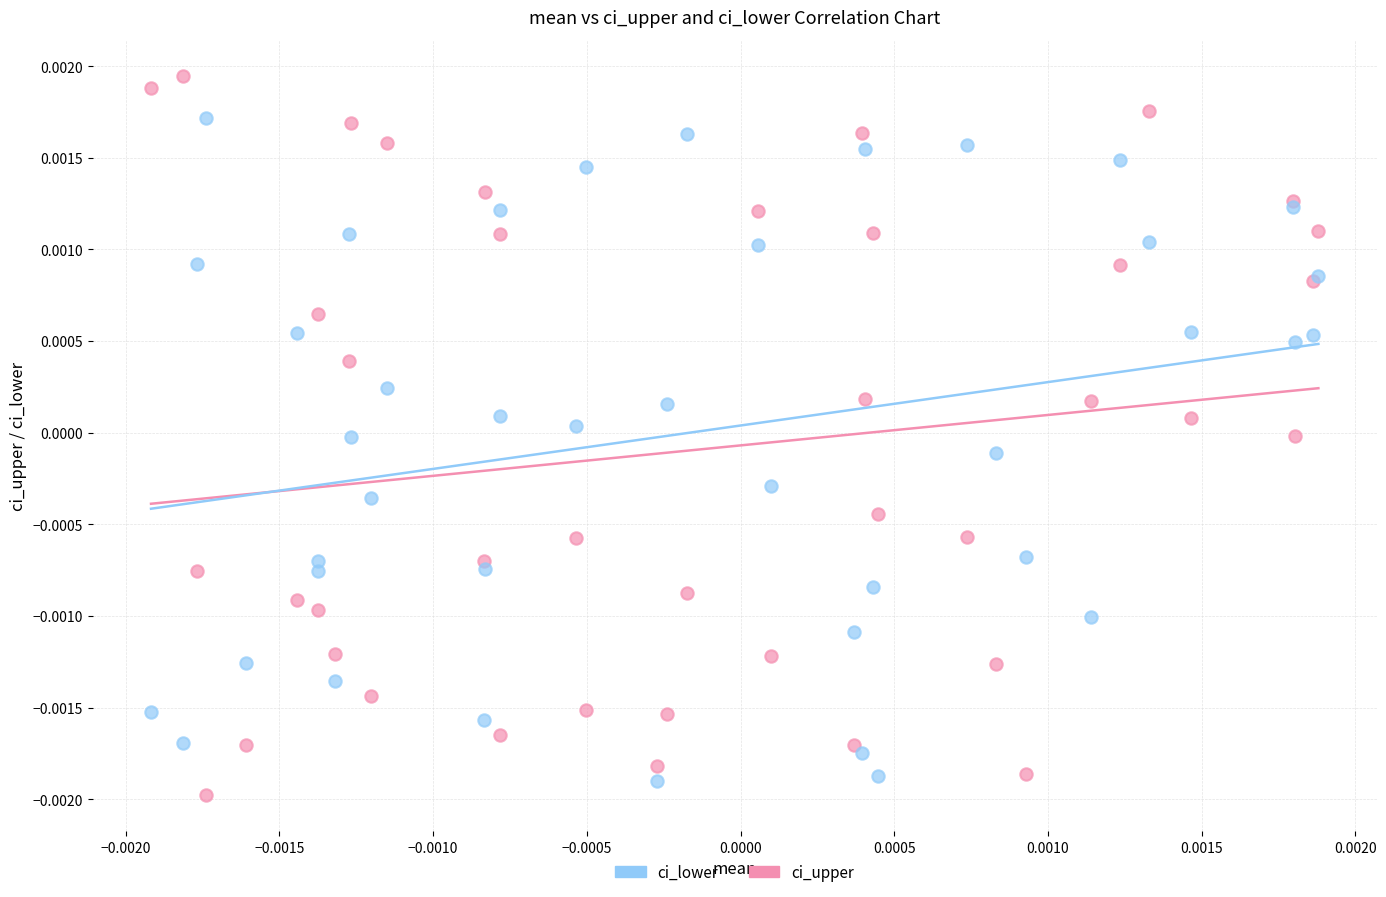

Which series reaches the minimum Y coordinate?

ci_upper